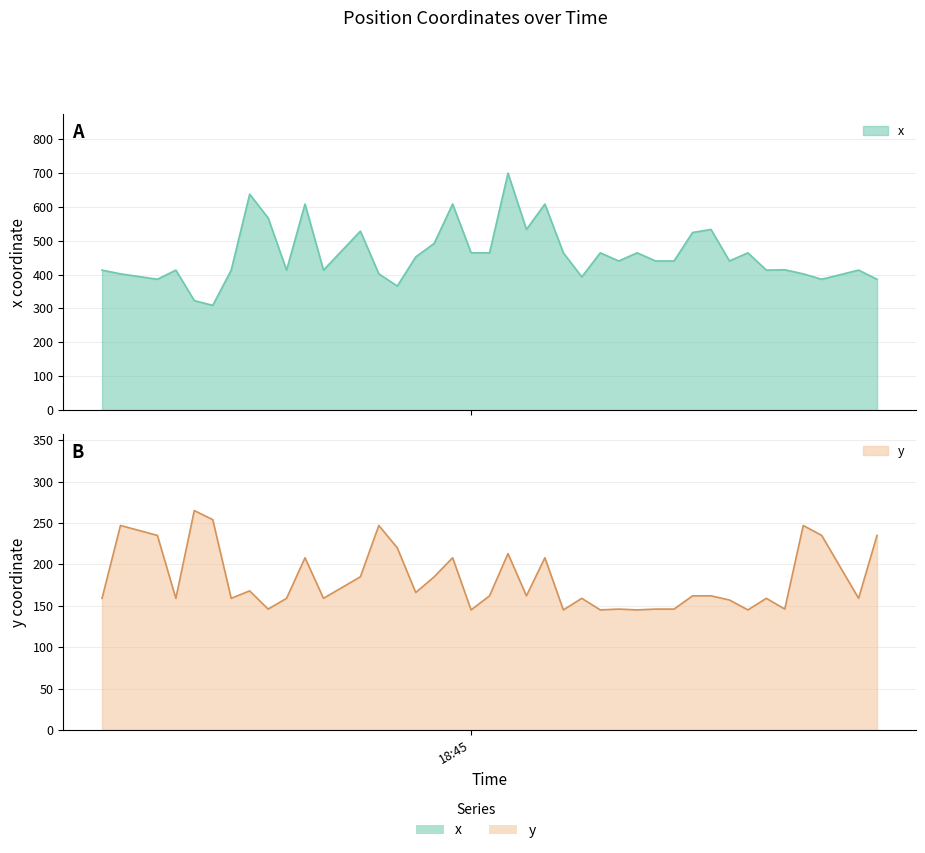

True or false: y has a value of 159 at 2021-04-08 18:45:48.

True